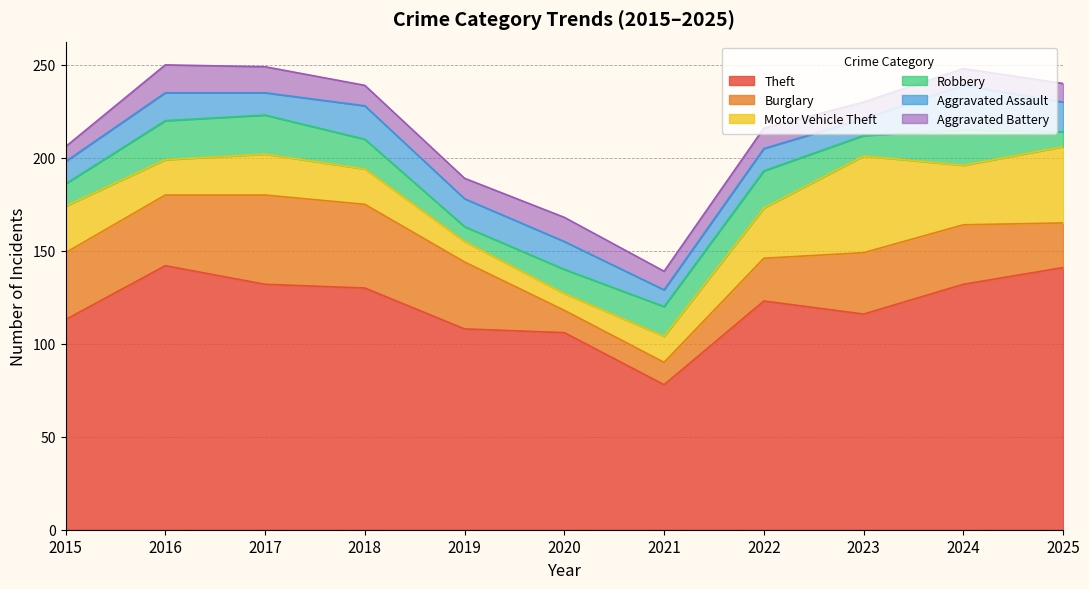

At which category is the sum across all series the highest?

2016